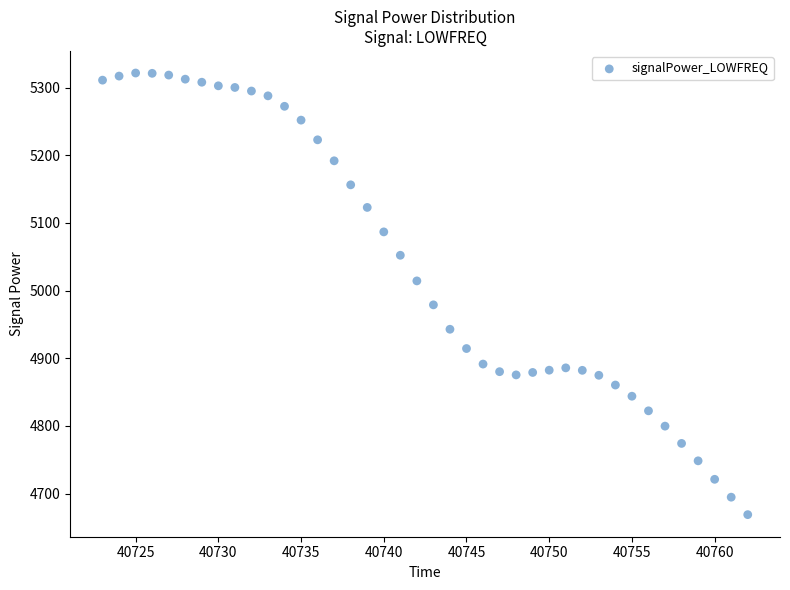

What is the range of X values (max minus min)?

39.0